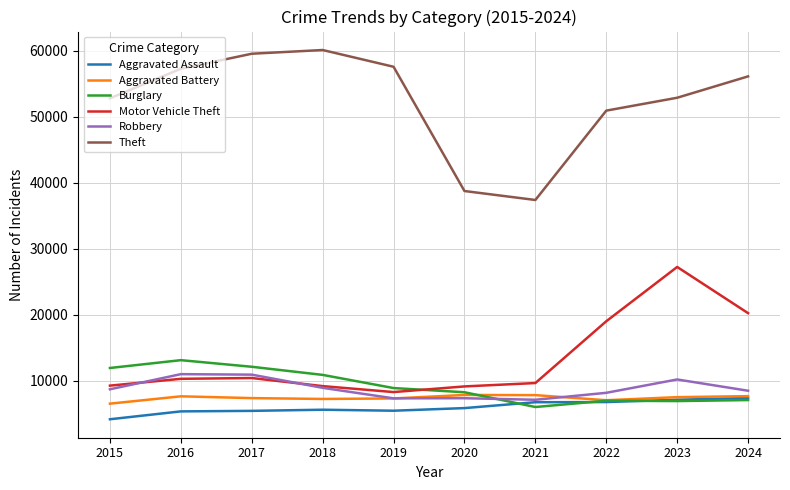

True or false: Aggravated Battery has a value of 4117 at 2019.

False